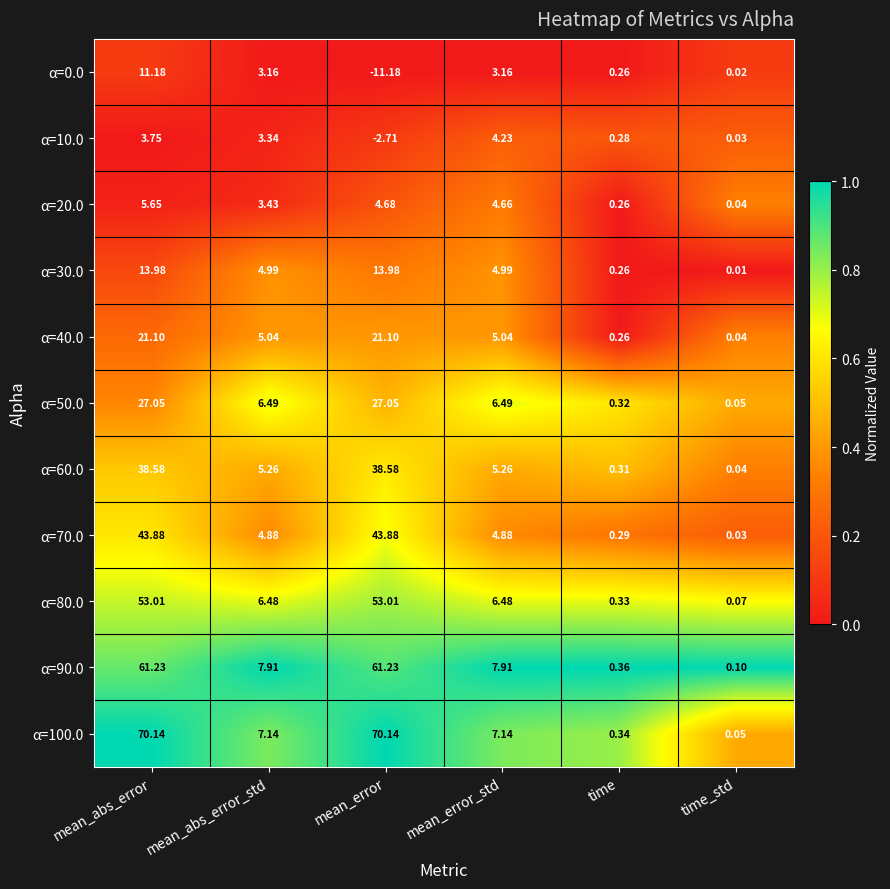

Is the value of α=80.0 at mean_abs_error greater than the value of α=90.0 at mean_abs_error_std?

Yes